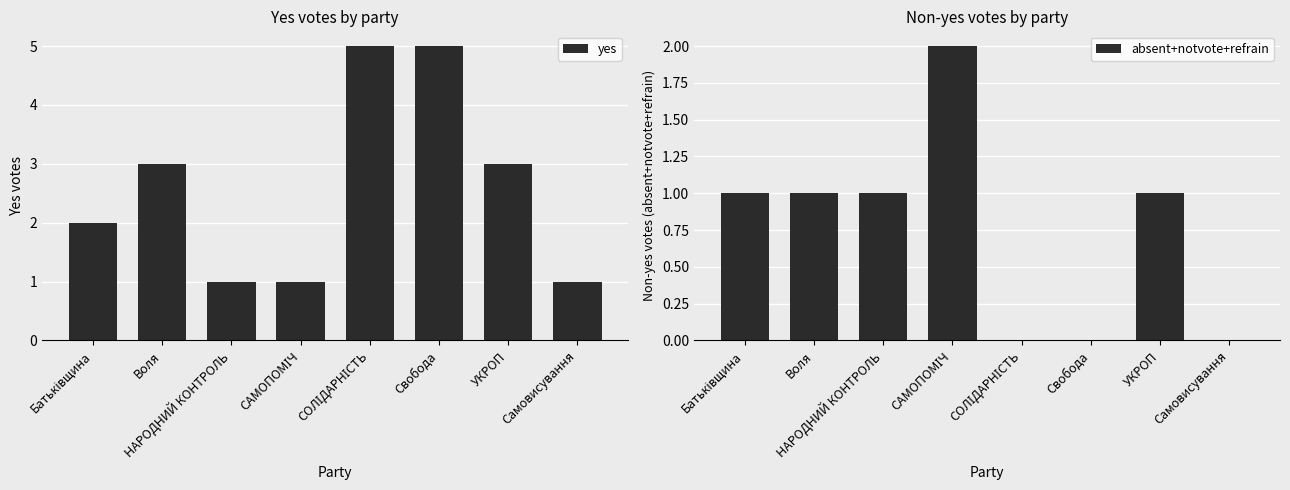

Reading left to right, list all the values displayed in this chart.

yes: 2	3	1	1	5	5	3	1
absent+notvote+refrain: 1	1	1	2	0	0	1	0